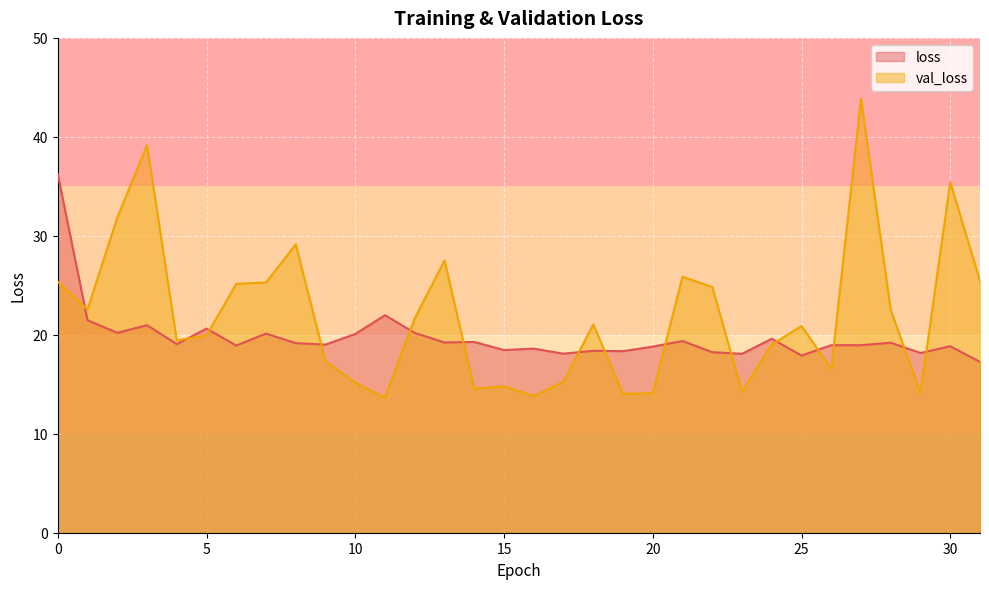

Read the val_loss value at 31.

25.4